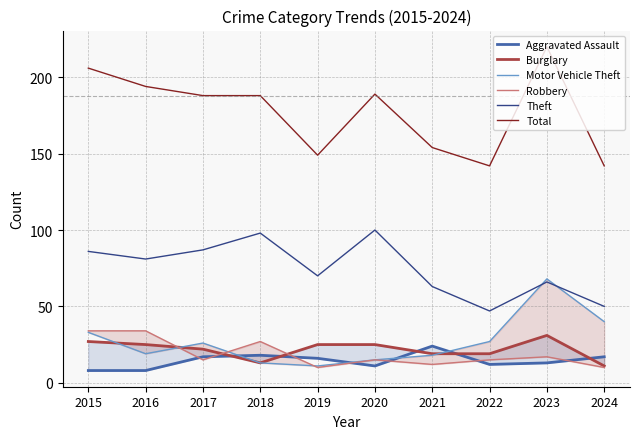

What are all the series names shown in the legend?

Aggravated Assault, Burglary, Motor Vehicle Theft, Robbery, Theft, Total